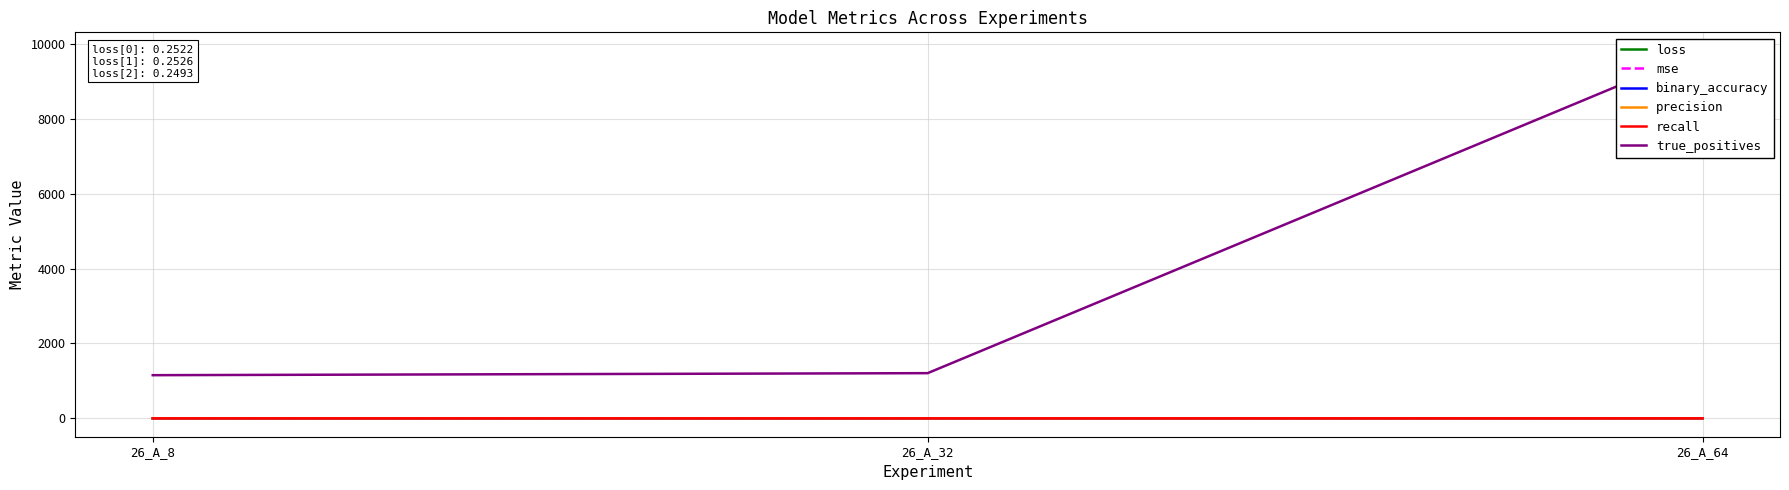

List the labels in order of binary_accuracy value, smallest first.

26_A_32, 26_A_8, 26_A_64